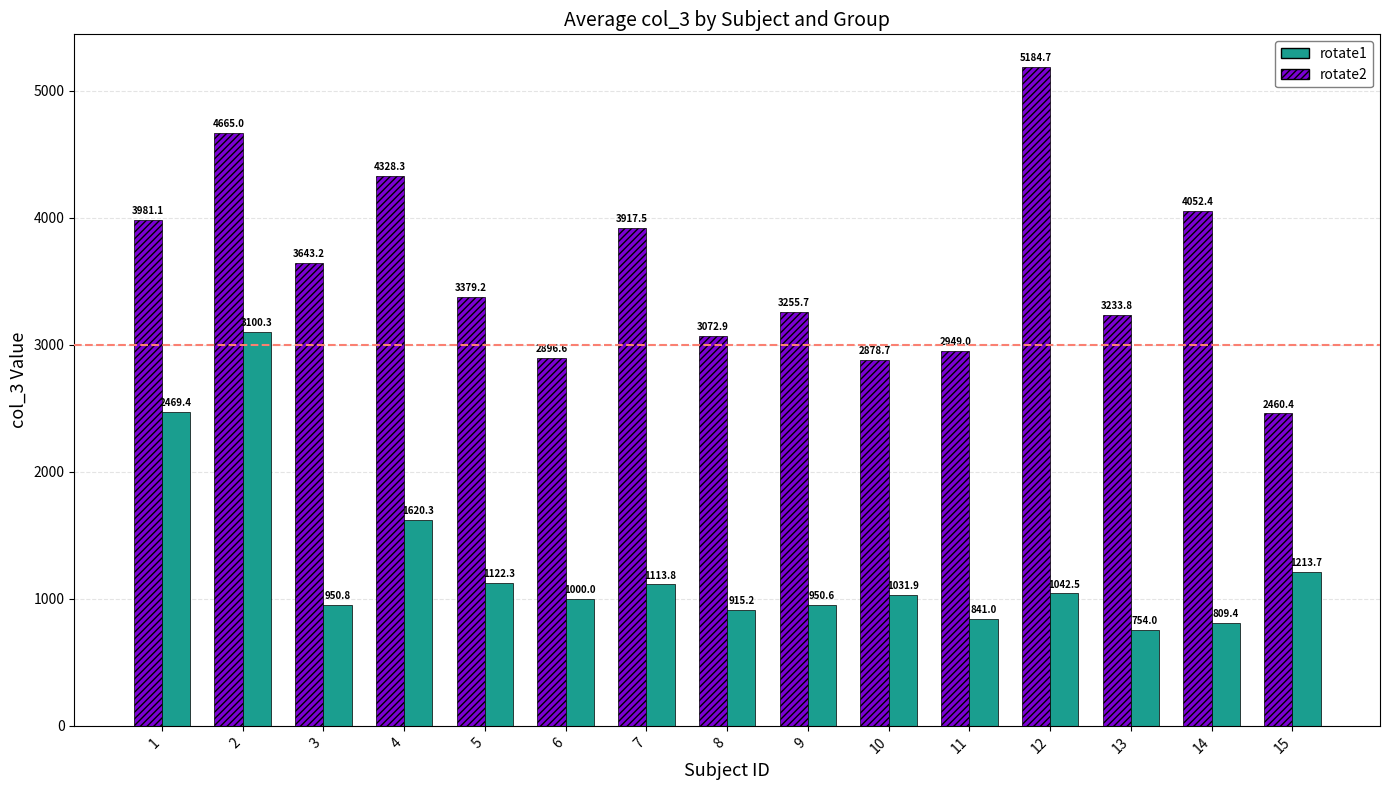

Reading left to right, transcribe all the data shown in this chart.

rotate2: 1=3981.1	2=4665.0	3=3643.2	4=4328.3	5=3379.2	6=2896.6	7=3917.5	8=3072.9	9=3255.7	10=2878.7	11=2949.0	12=5184.7	13=3233.8	14=4052.4	15=2460.4
rotate1: 1=2469.4	2=3100.3	3=950.8	4=1620.3	5=1122.3	6=1000.0	7=1113.8	8=915.2	9=950.6	10=1031.9	11=841.0	12=1042.5	13=754.0	14=809.4	15=1213.7